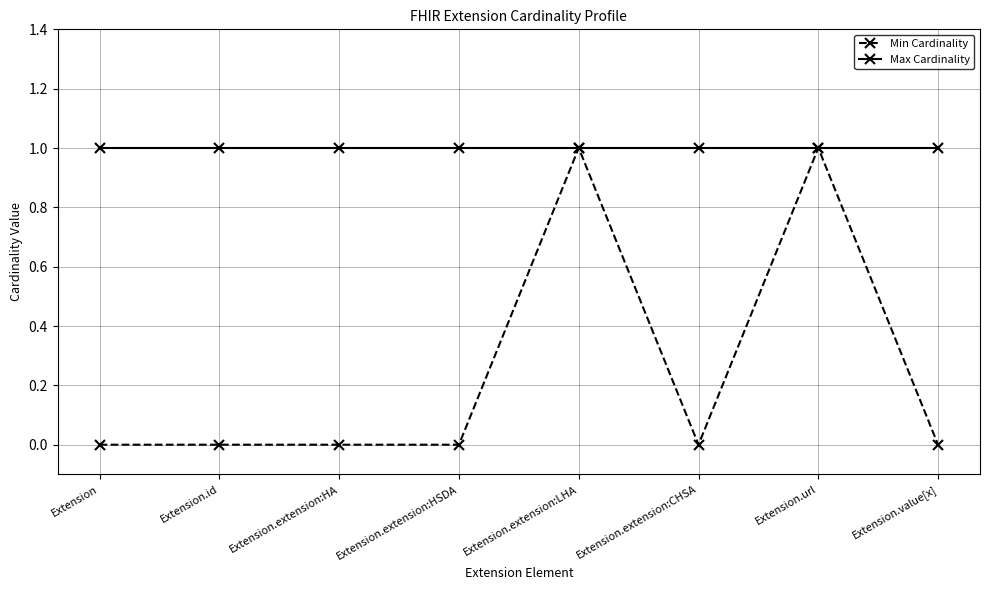

Is it true that Max Cardinality equals 1 at Extension?

True